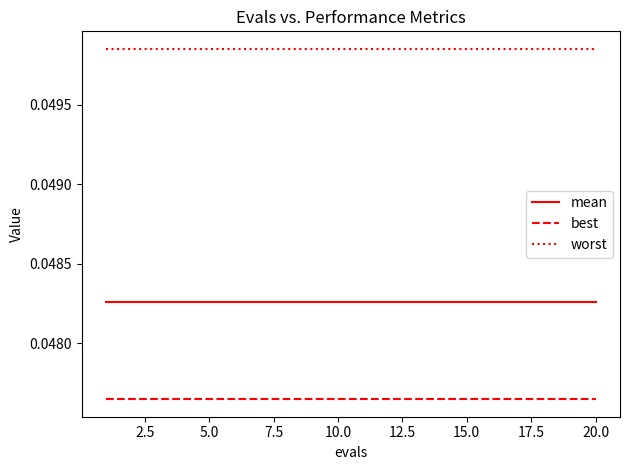

True or false: best and mean intersect in this chart.

False